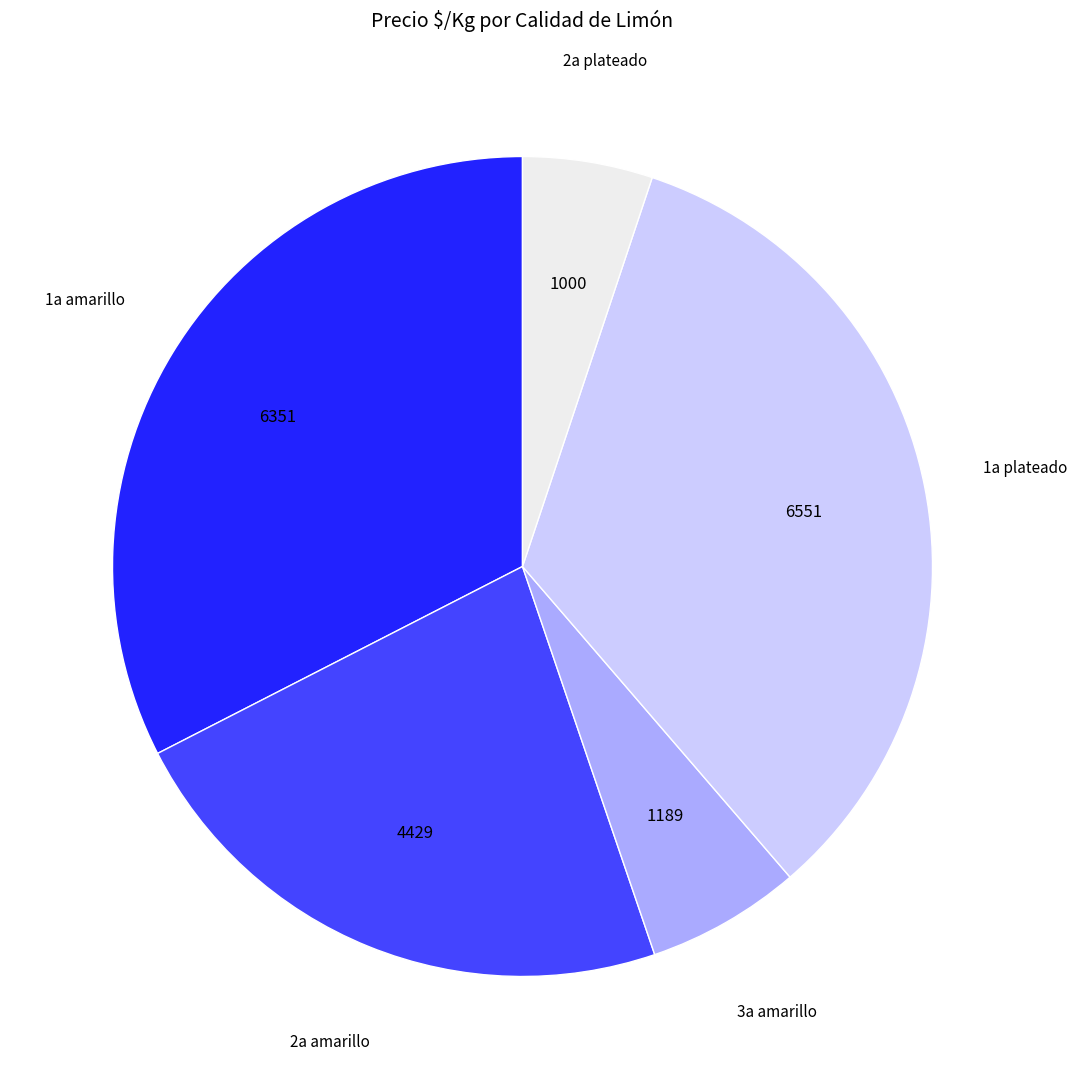

Rank the categories by value from highest to lowest.

1a plateado, 1a amarillo, 2a amarillo, 3a amarillo, 2a plateado